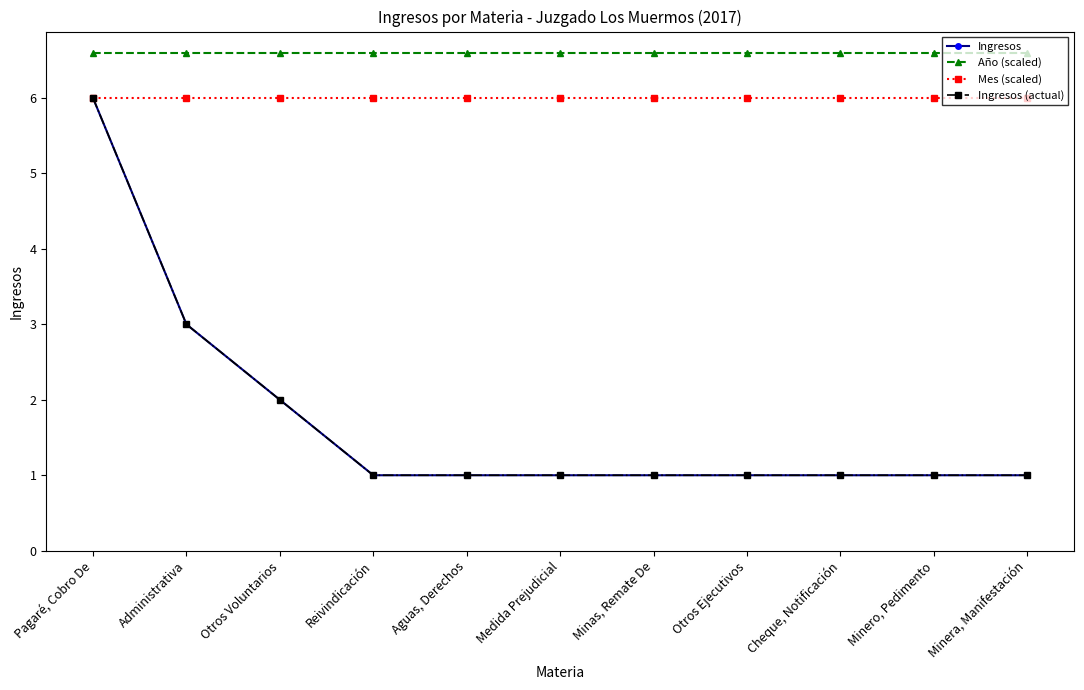

Is this an area chart (filled region under the line)?

No